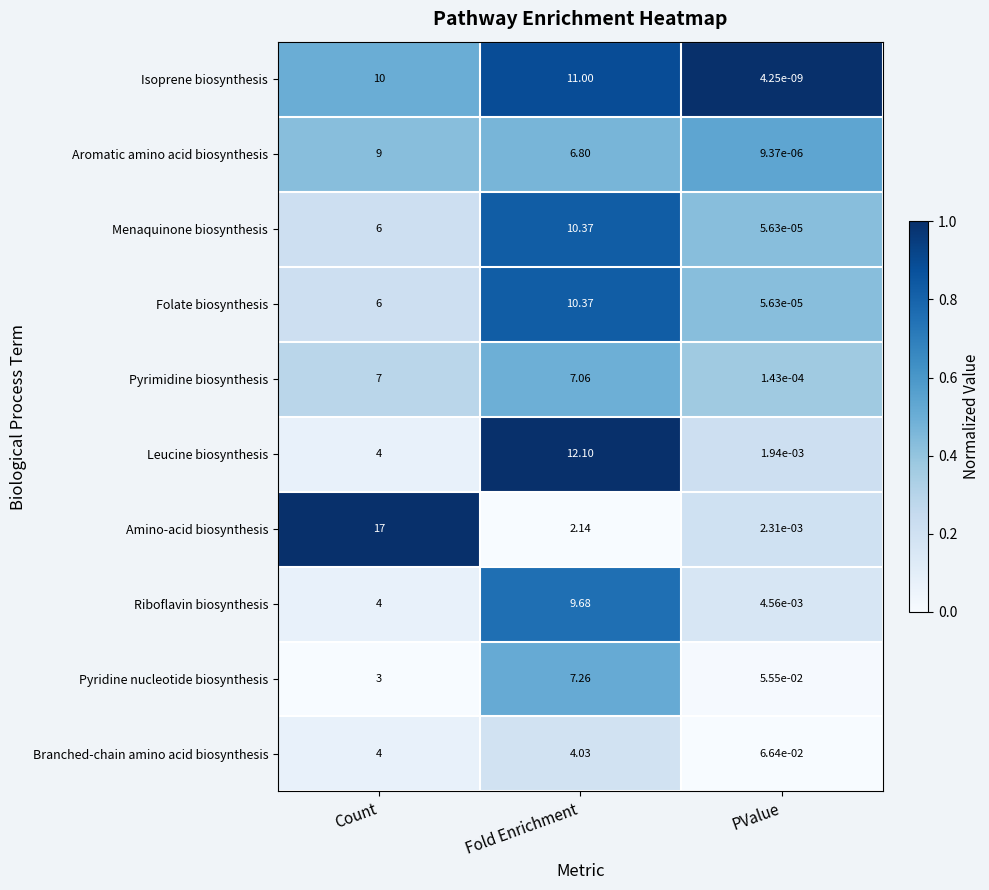

At which label is Riboflavin biosynthesis closest to 4?

Count